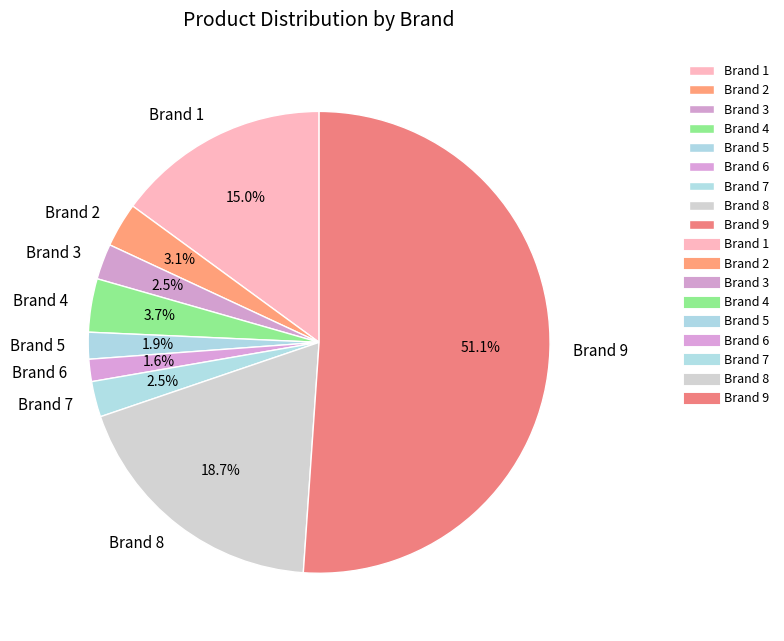

Which slice is the largest?

Brand 9